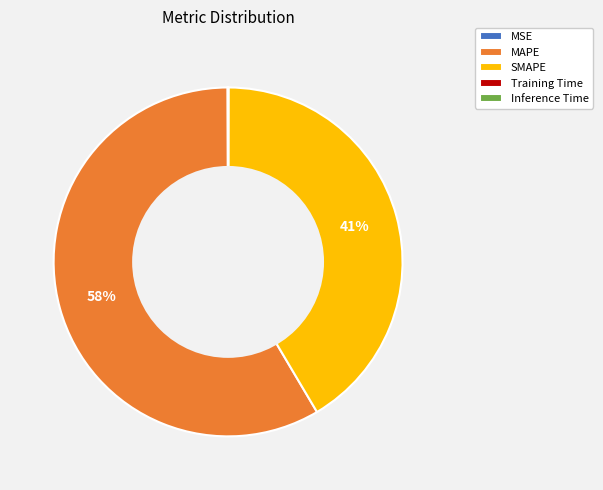

To the nearest percent, what is the combined percentage of SMAPE and MAPE?

100%